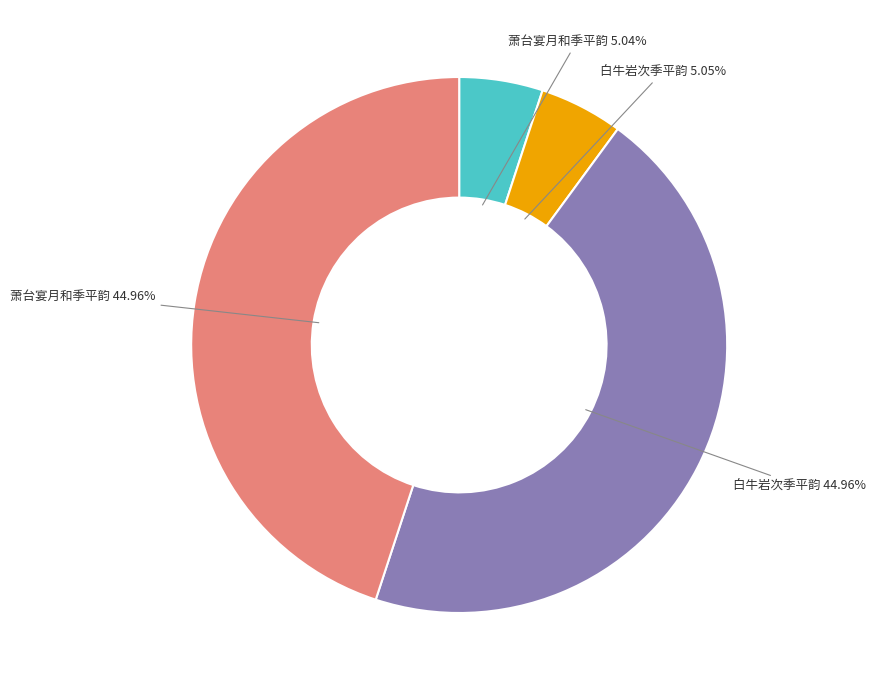

How many slices are in this pie chart?

4